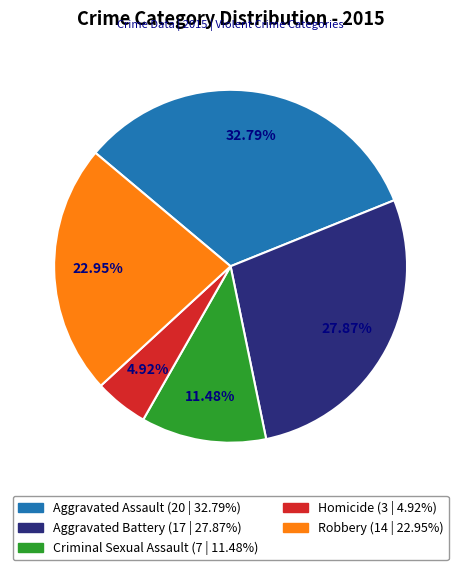

Is it true that Aggravated Battery is 28% of the pie?

True